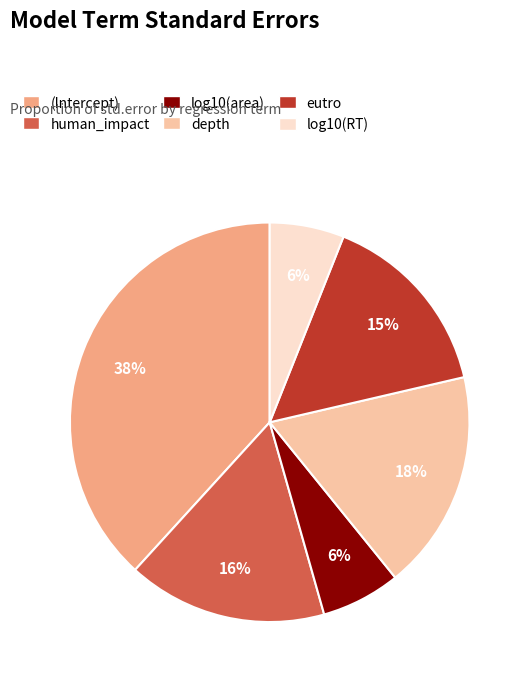

What is the largest slice in the pie chart?

(Intercept)